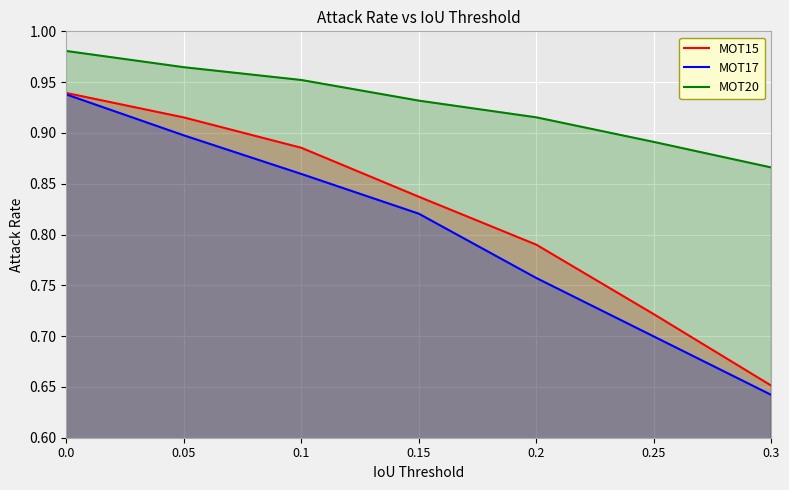

What are all the series names shown in the legend?

MOT15, MOT17, MOT20